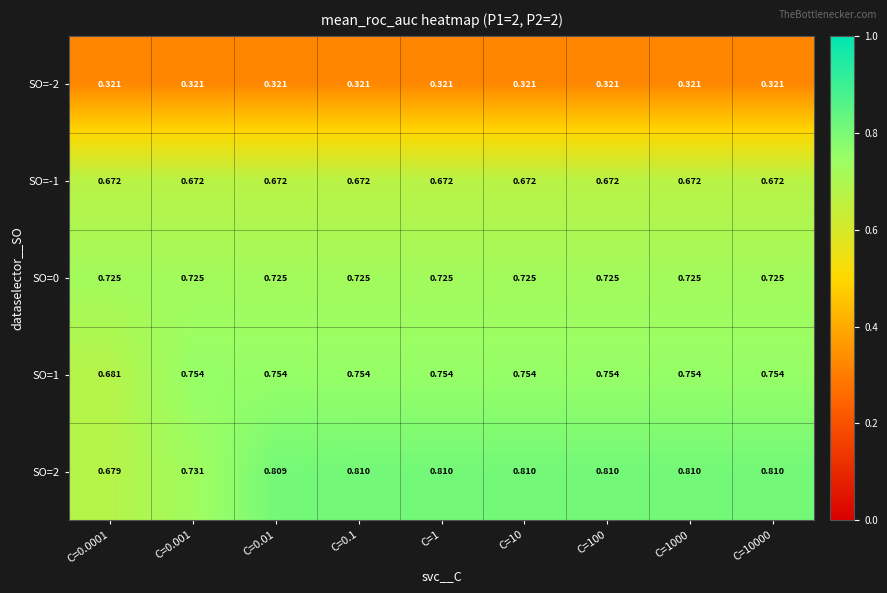

Is the value of SO=0 at C=0.0001 greater than the value of SO=1 at C=10000?

No